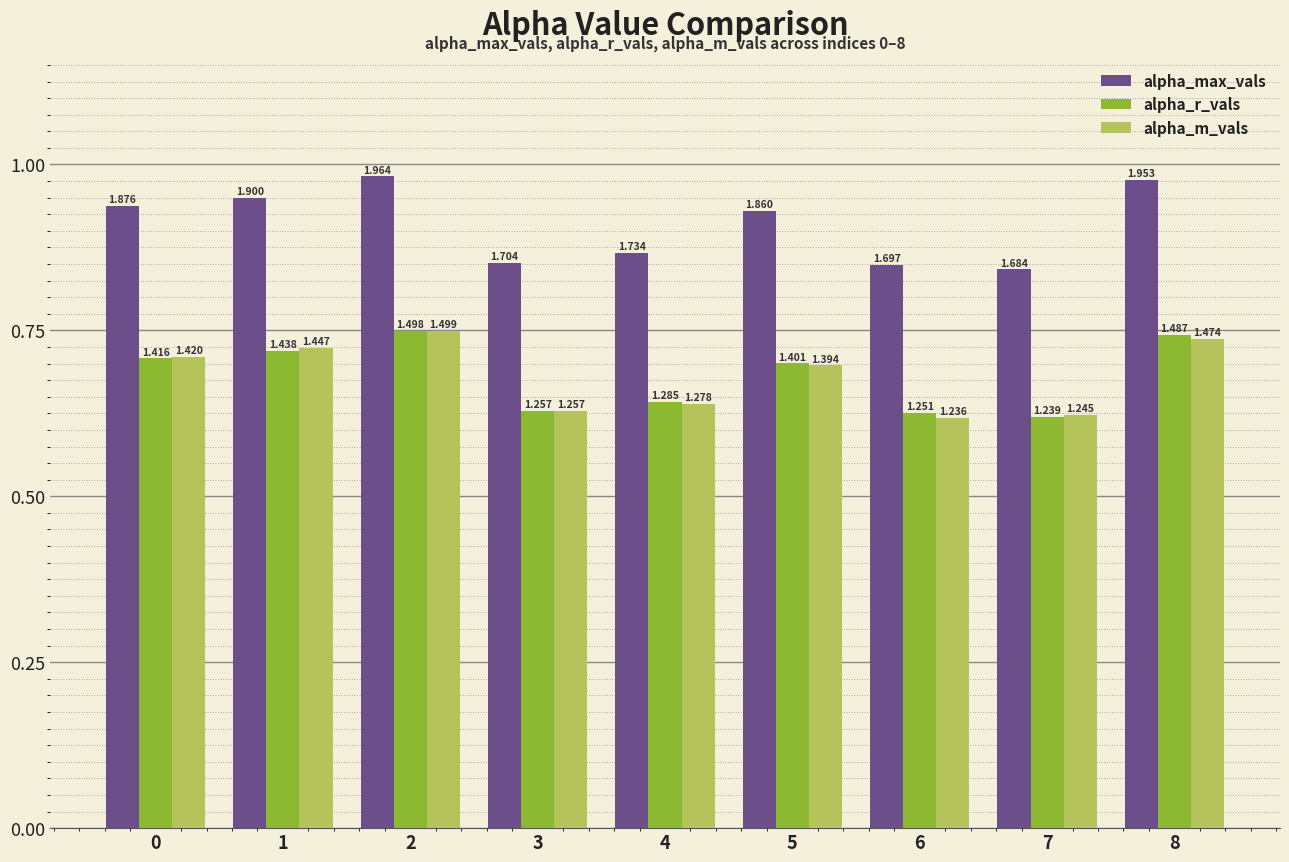

What is the total value across all series at 2?

5.0